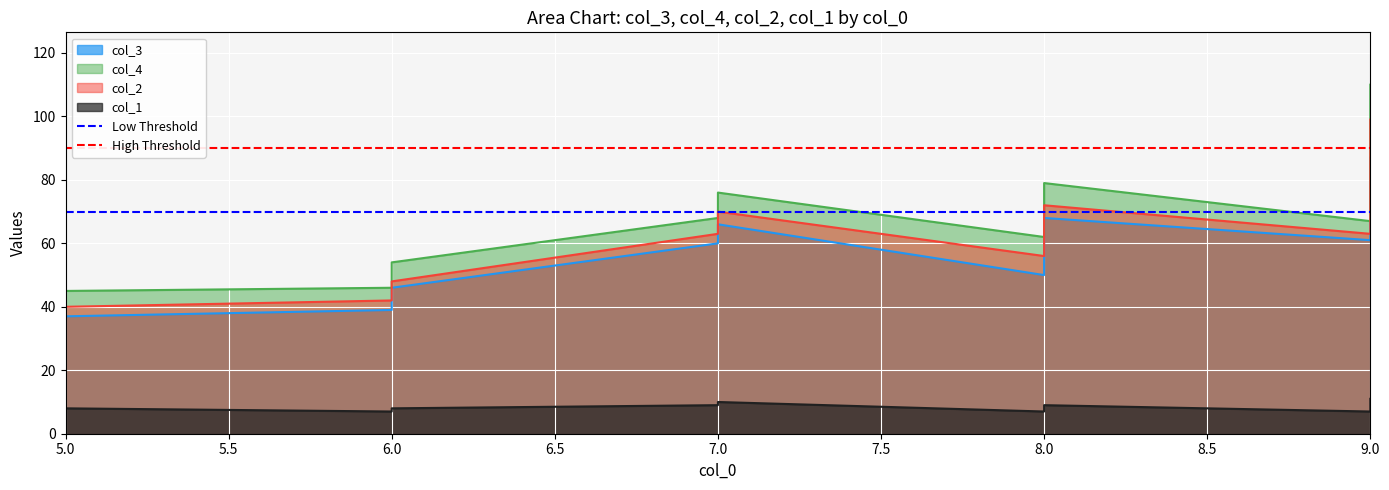

The Low Threshold series shows 70 at 5.0. True or false?

True